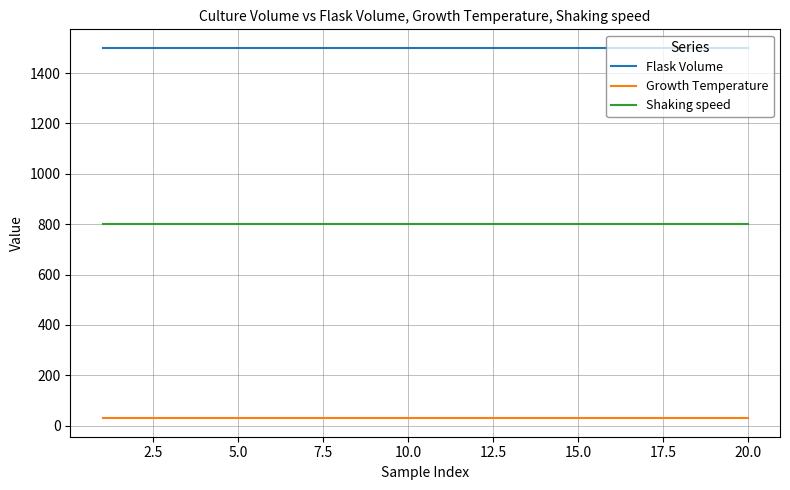

True or false: Flask Volume and Shaking speed intersect in this chart.

False